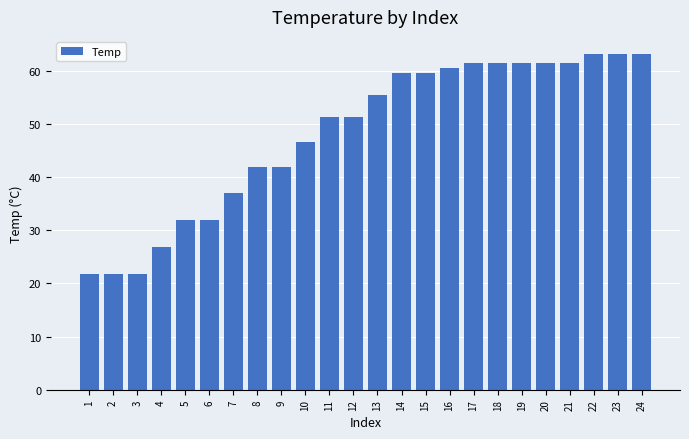

What is the maximum value shown in the chart?

63.2